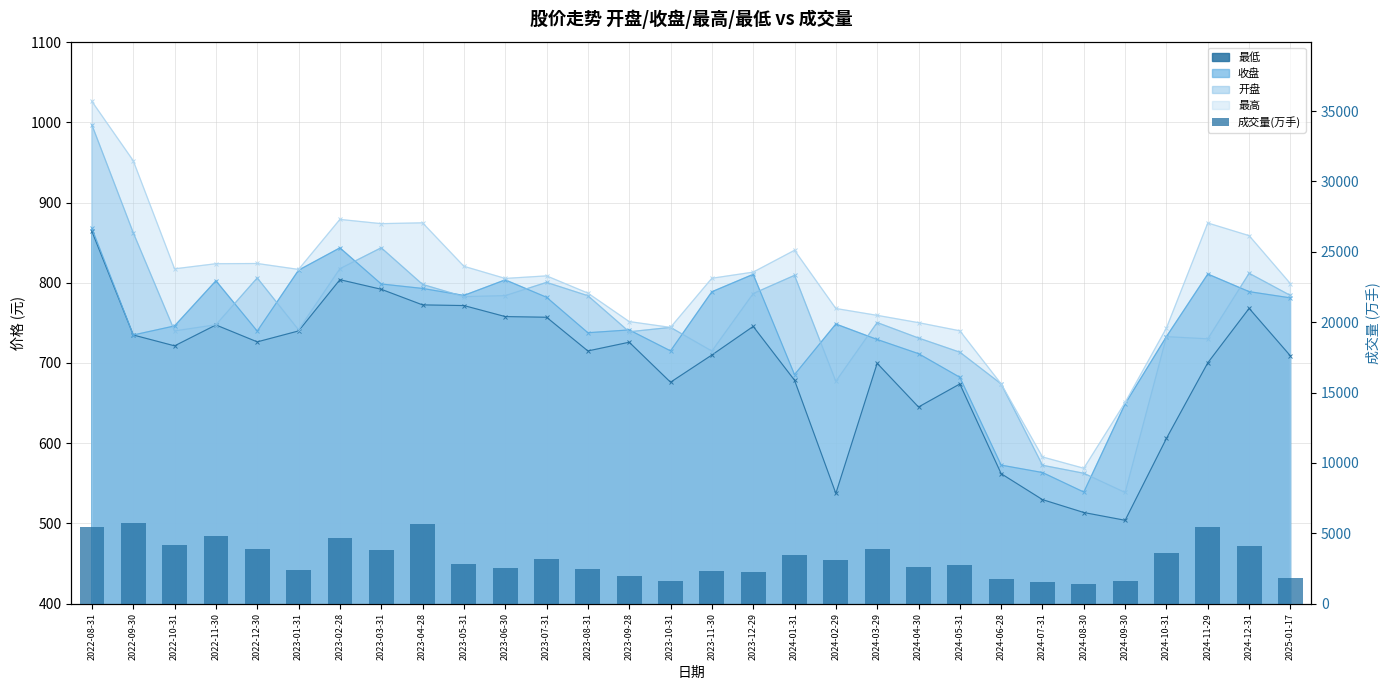

What position from the left is 2024-12-31?

29